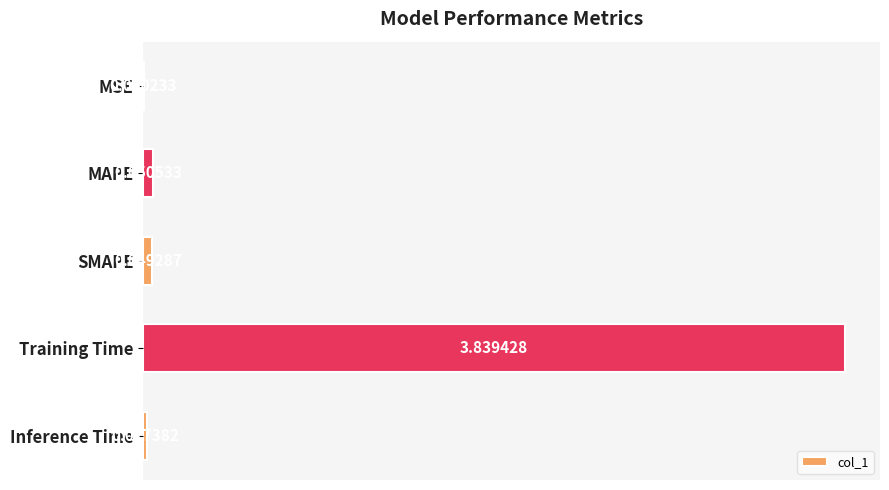

Which has a higher value, MSE or MAPE?

MAPE